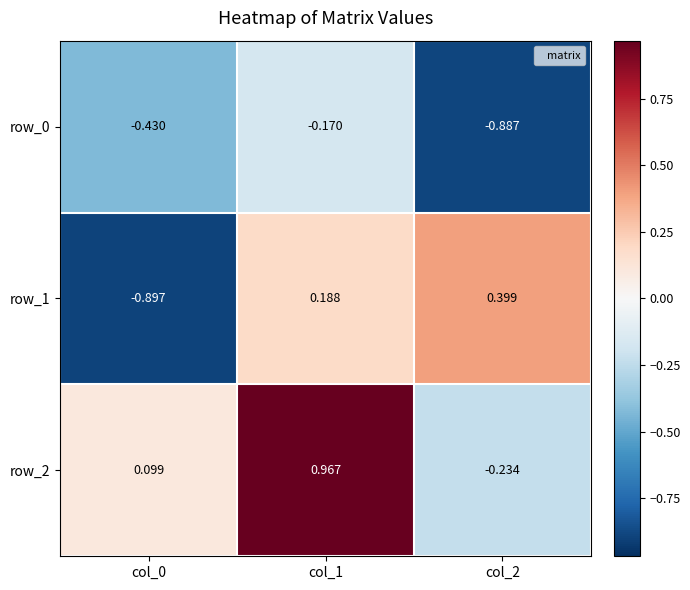

At how many categories does at least one series exceed 0?

3